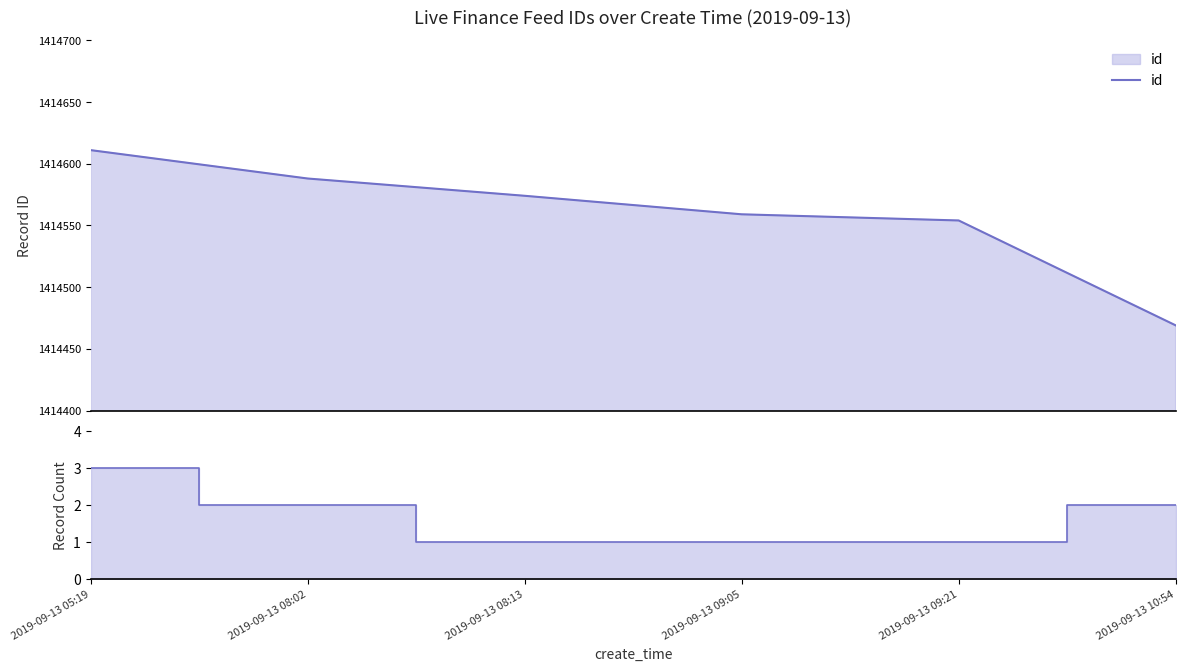

True or false: count and id intersect in this chart.

False